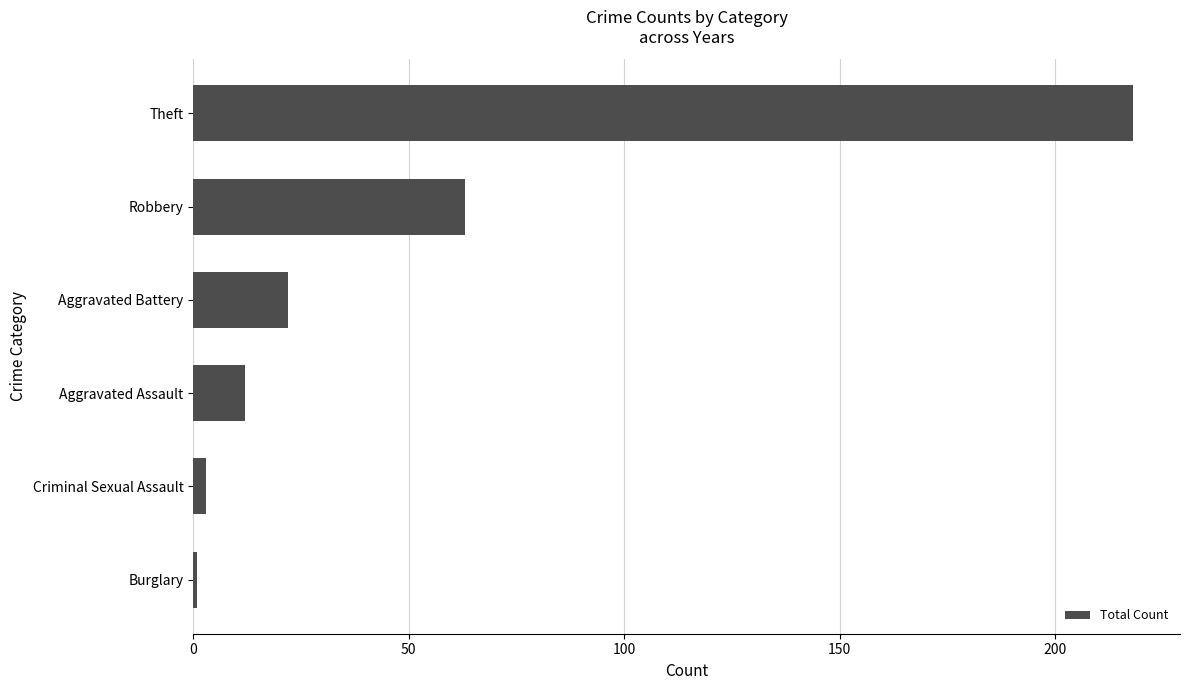

The chart shows a value of 5 at Aggravated Assault. True or false?

False